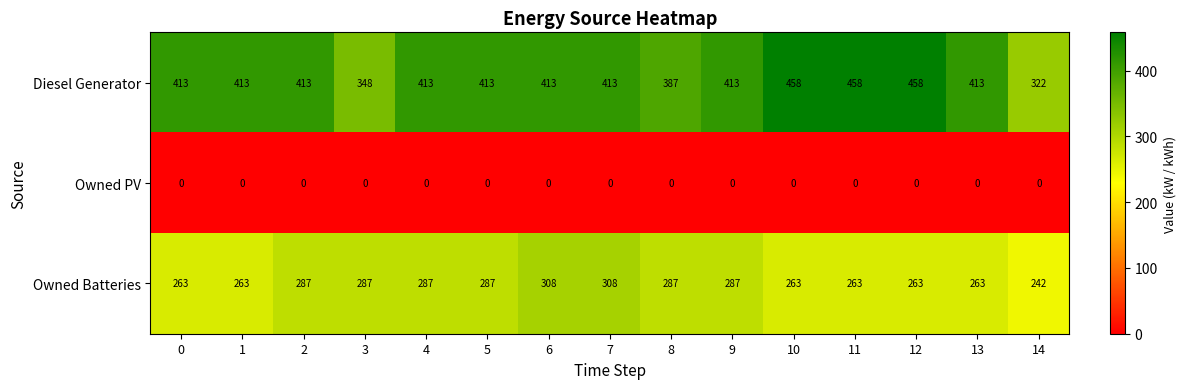

Where is Diesel Generator nearest to the value 390?

8